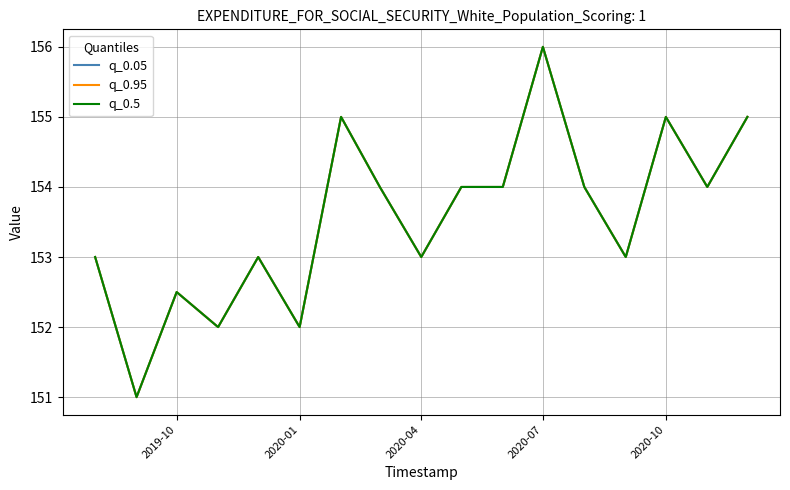

Does the chart have visible grid lines?

Yes